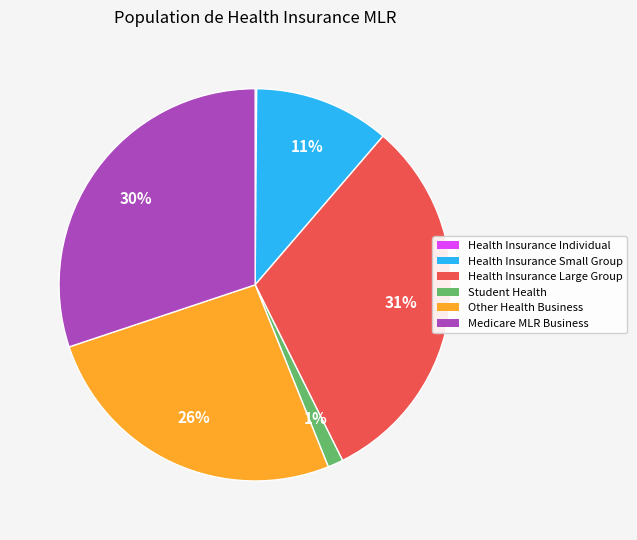

Combined, do Health Insurance Small Group and Health Insurance Large Group account for over 50%?

No